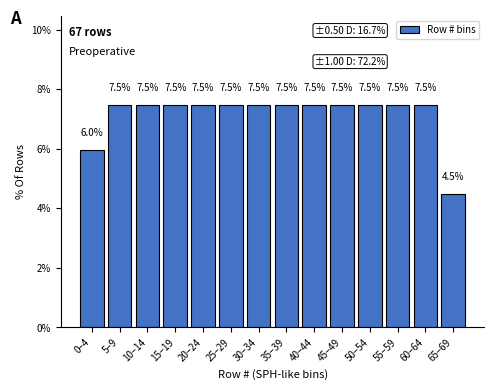

Reading left to right, transcribe all the data shown in this chart.

6.0	7.5	7.5	7.5	7.5	7.5	7.5	7.5	7.5	7.5	7.5	7.5	7.5	4.5